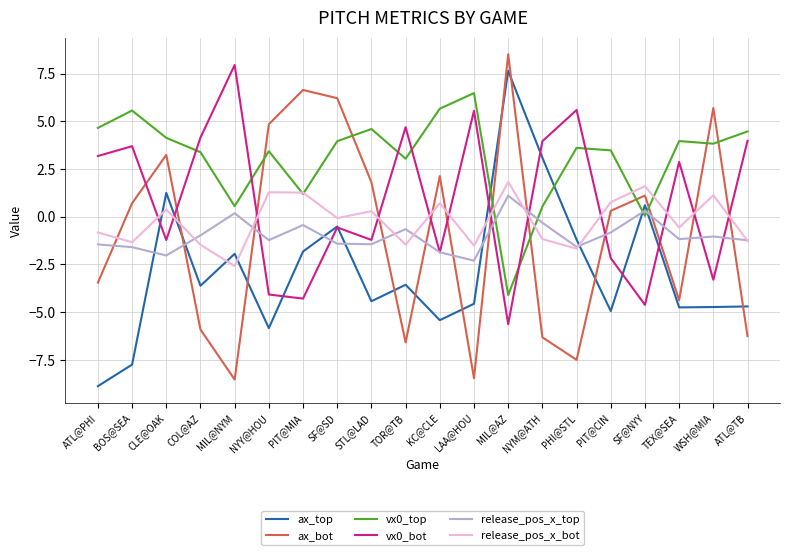

What is the lowest value of the release_pos_x_bot series?

-2.6